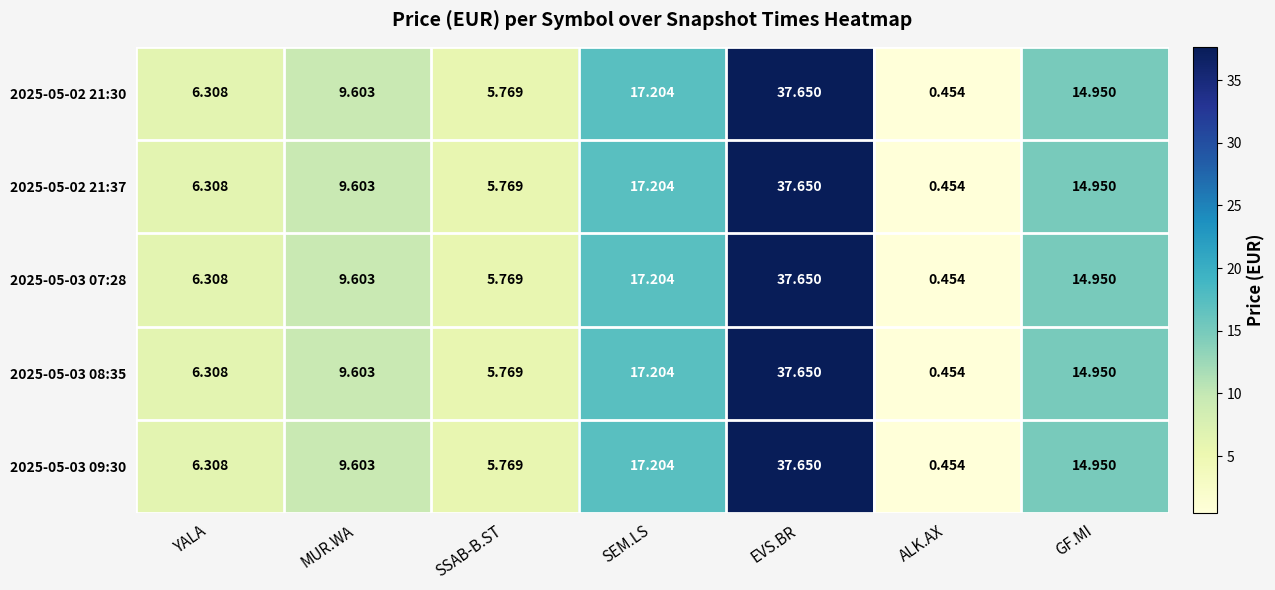

List the labels in order of 2025-05-03 07:28 value, largest first.

EVS.BR, SEM.LS, GF.MI, MUR.WA, YALA, SSAB-B.ST, ALK.AX